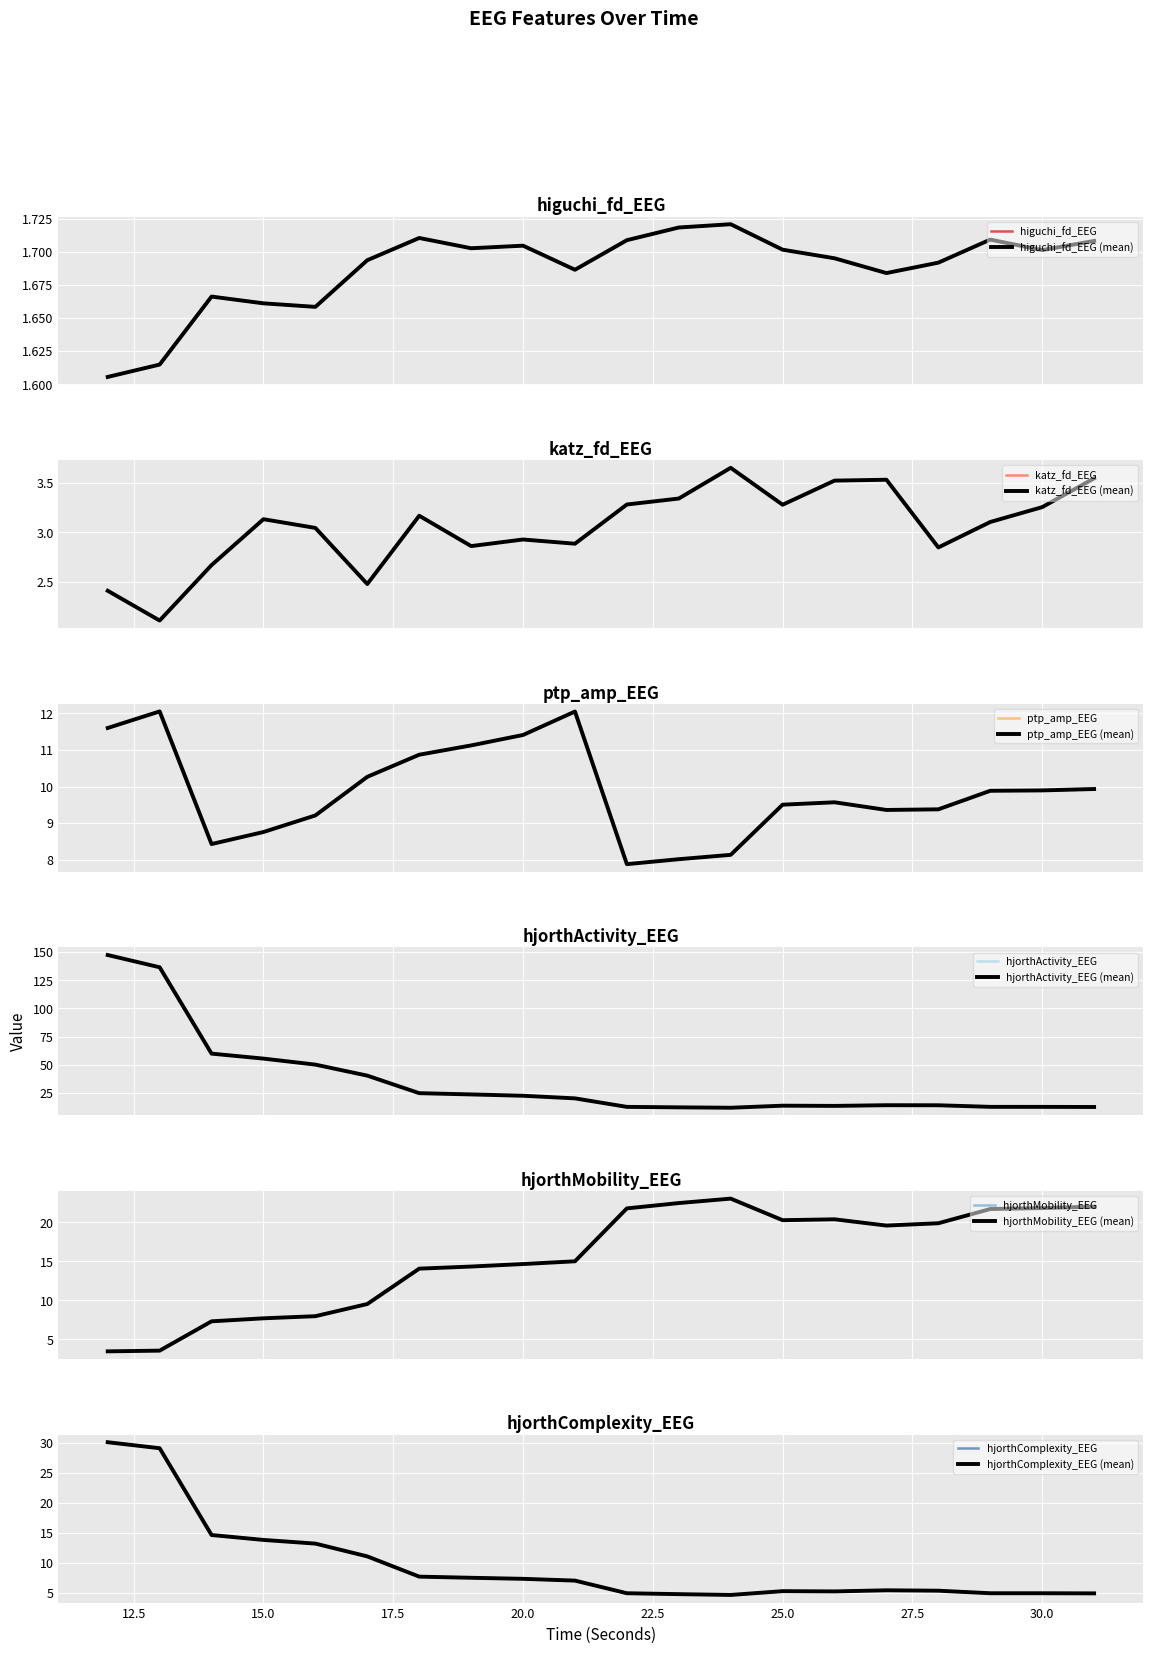

The hjorthComplexity_EEG series shows 13.2 at 16. True or false?

True